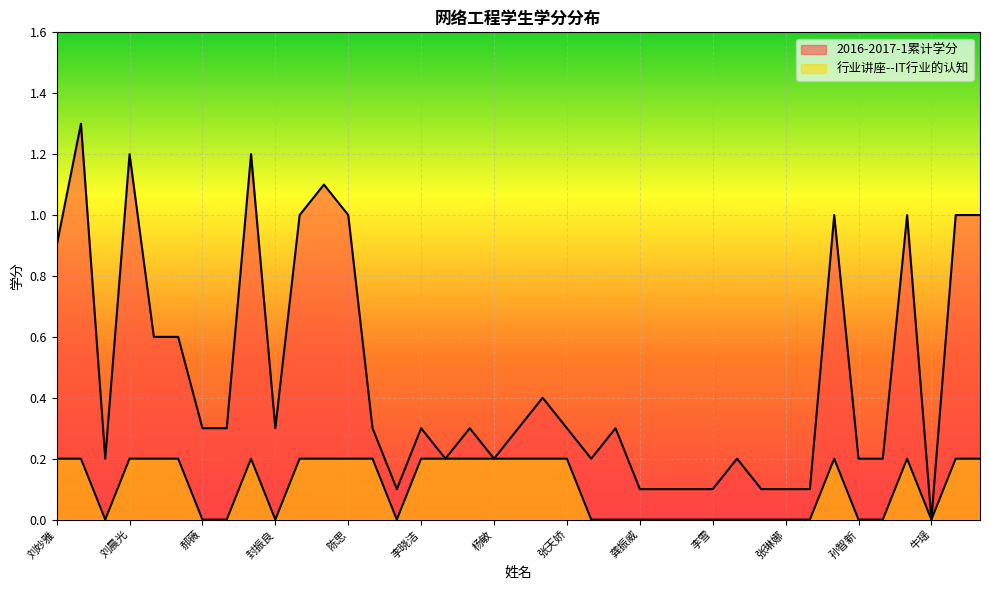

True or false: 2016-2017-1累计学分 and 行业讲座--IT行业的认知 cross at least once.

False